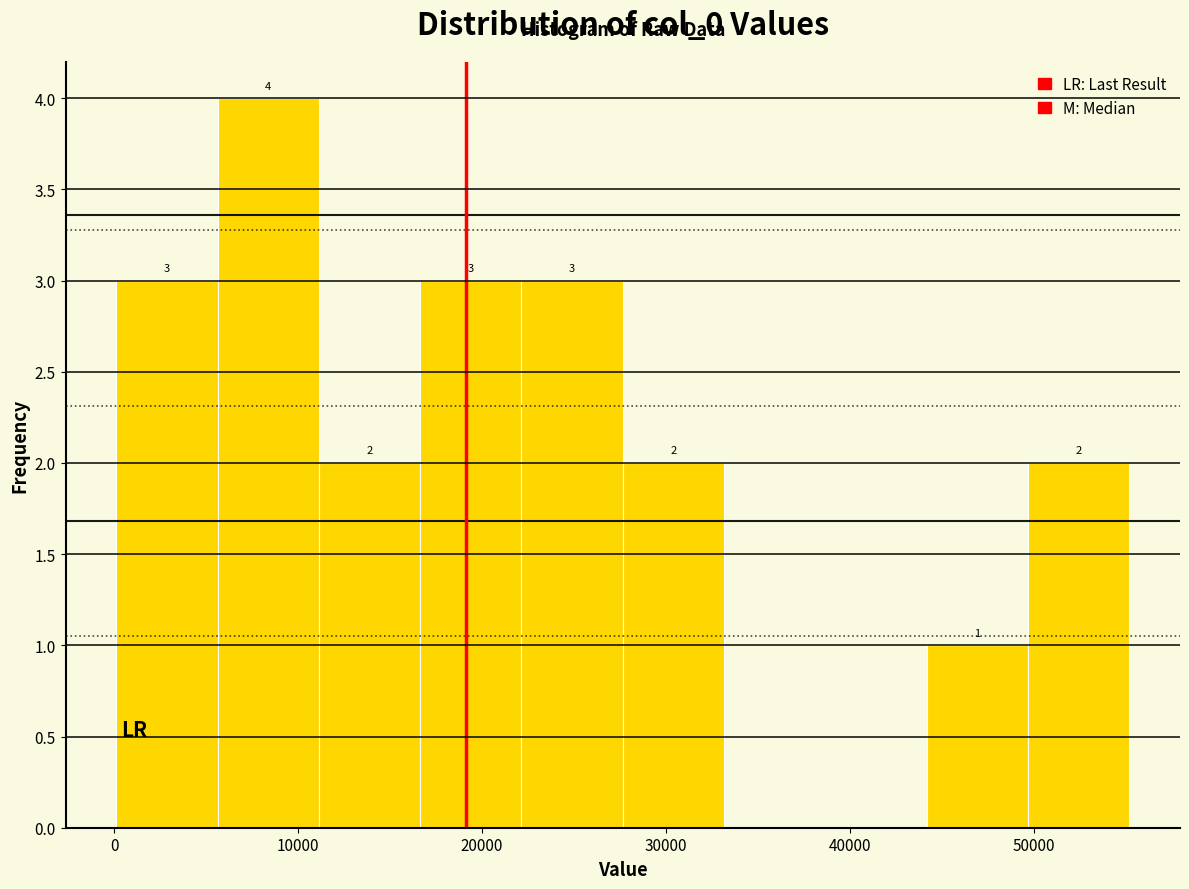

Over which range of the x-axis is the bar tallest?

6000 to 11000